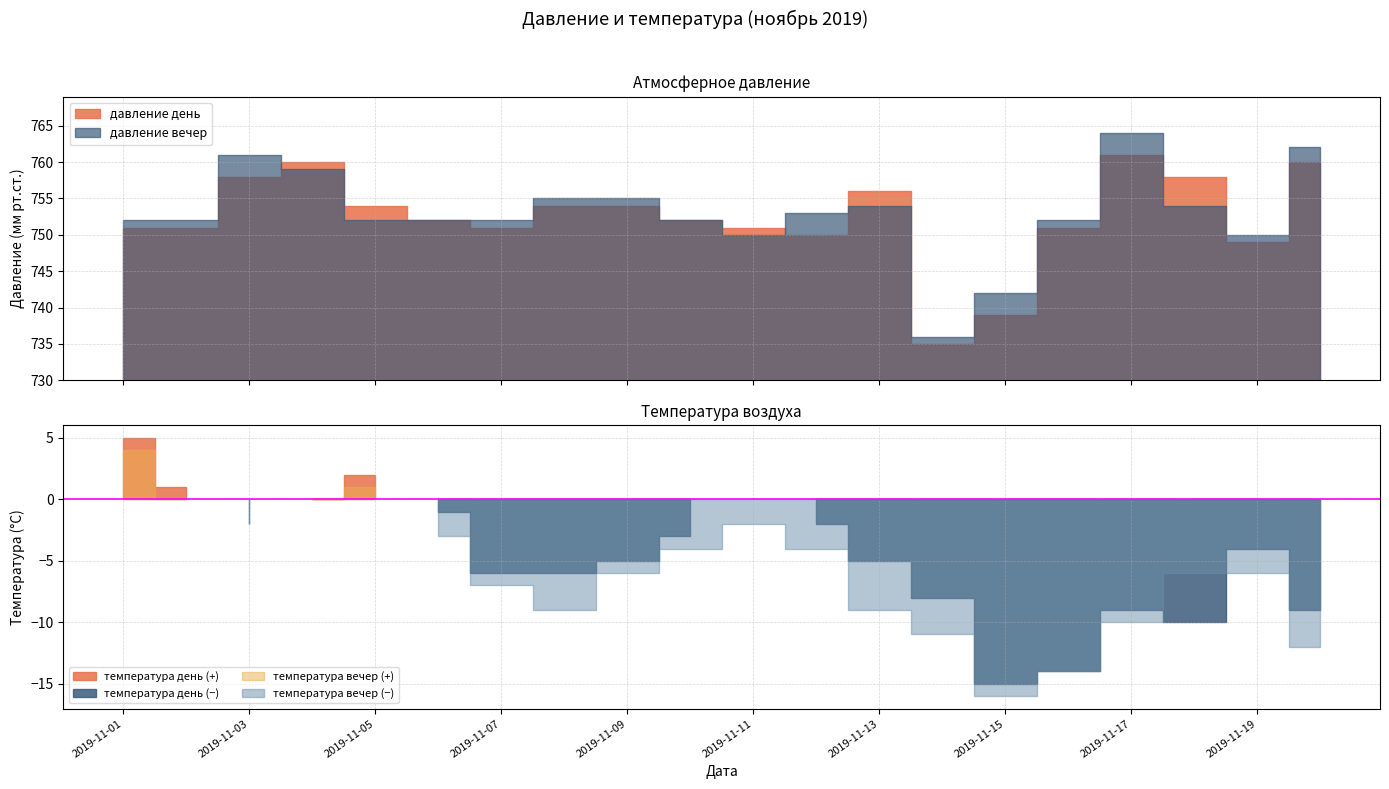

True or false: давление день and давление вечер cross at least once.

True